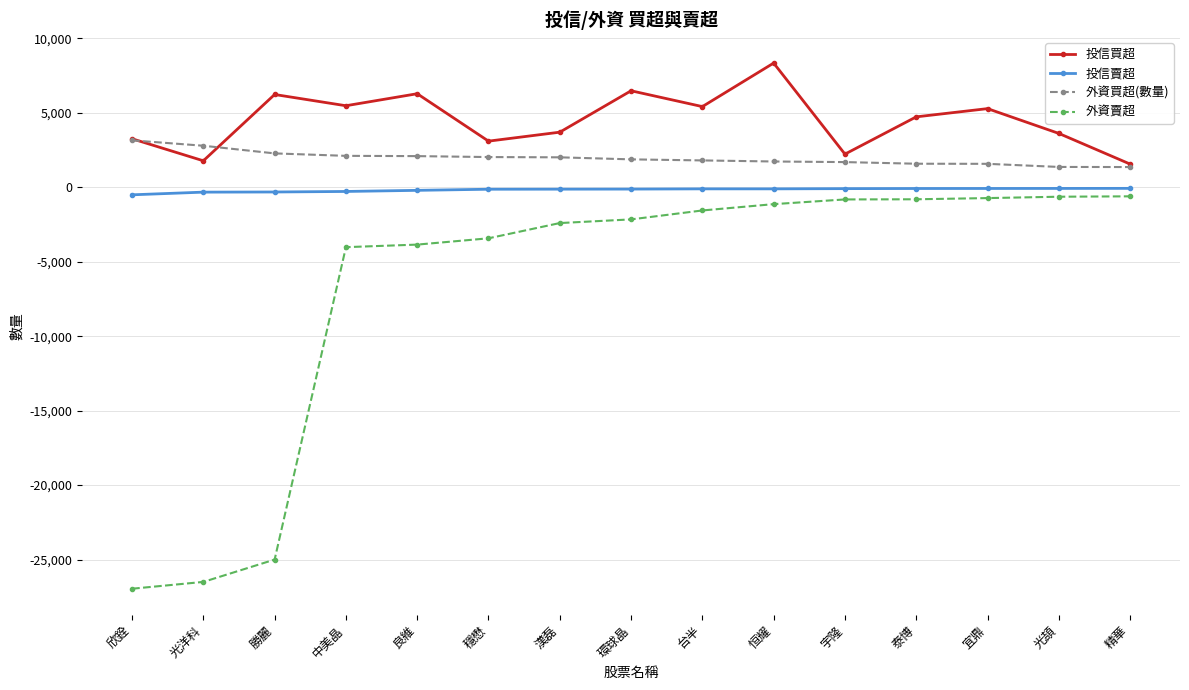

True or false: 外資賣超 and 外資買超(數量) intersect in this chart.

False